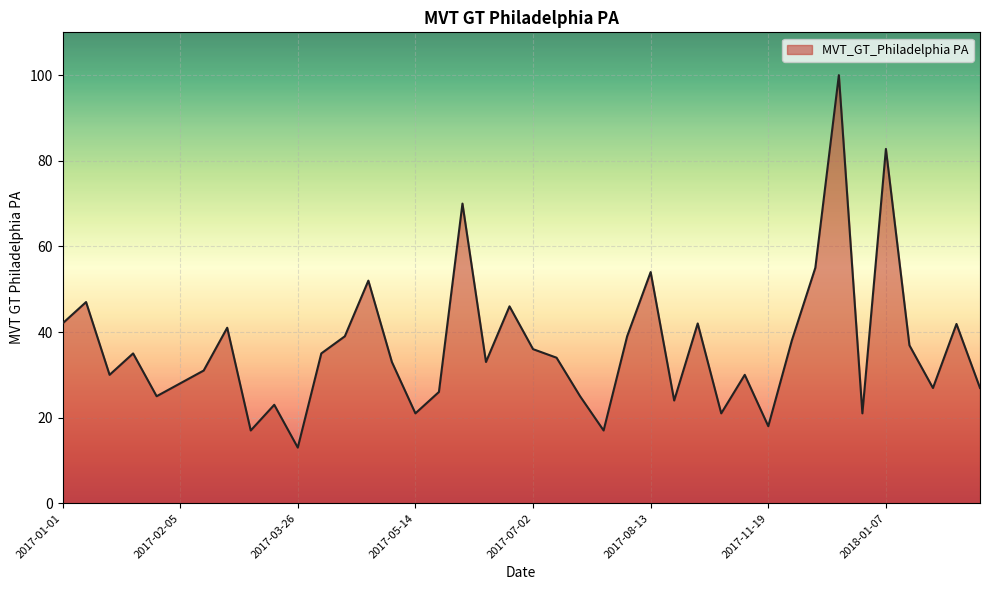

What is the maximum value shown in the chart?

100.0